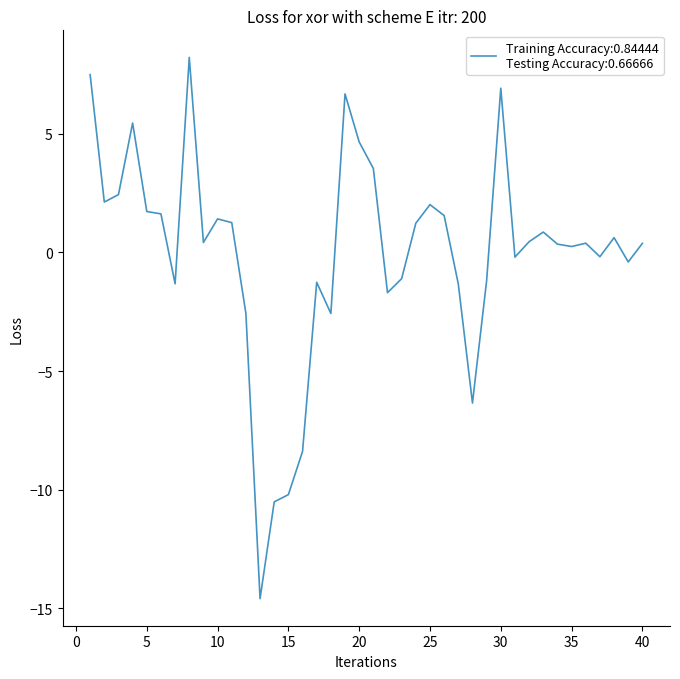

What is the minimum value shown in the chart?

-14.6